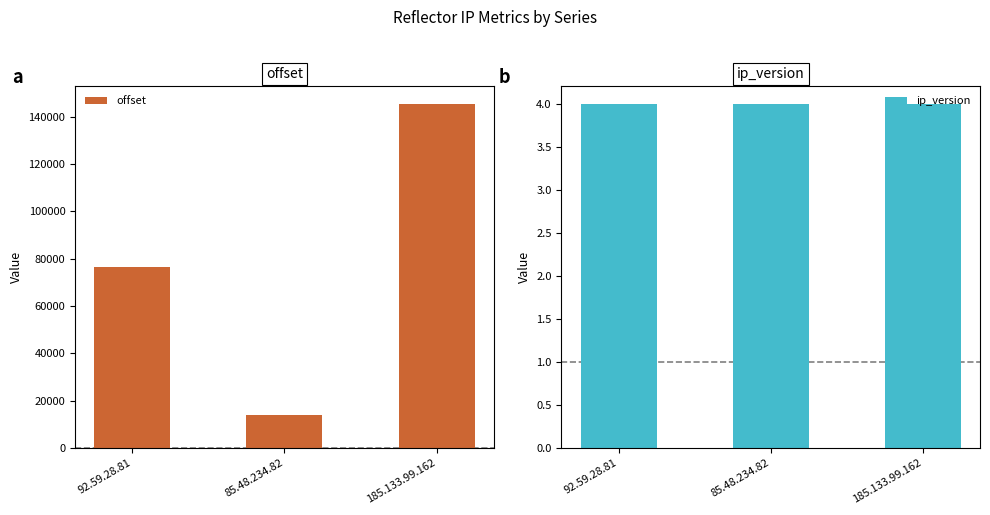

At which category is the sum across all series the highest?

185.133.99.162